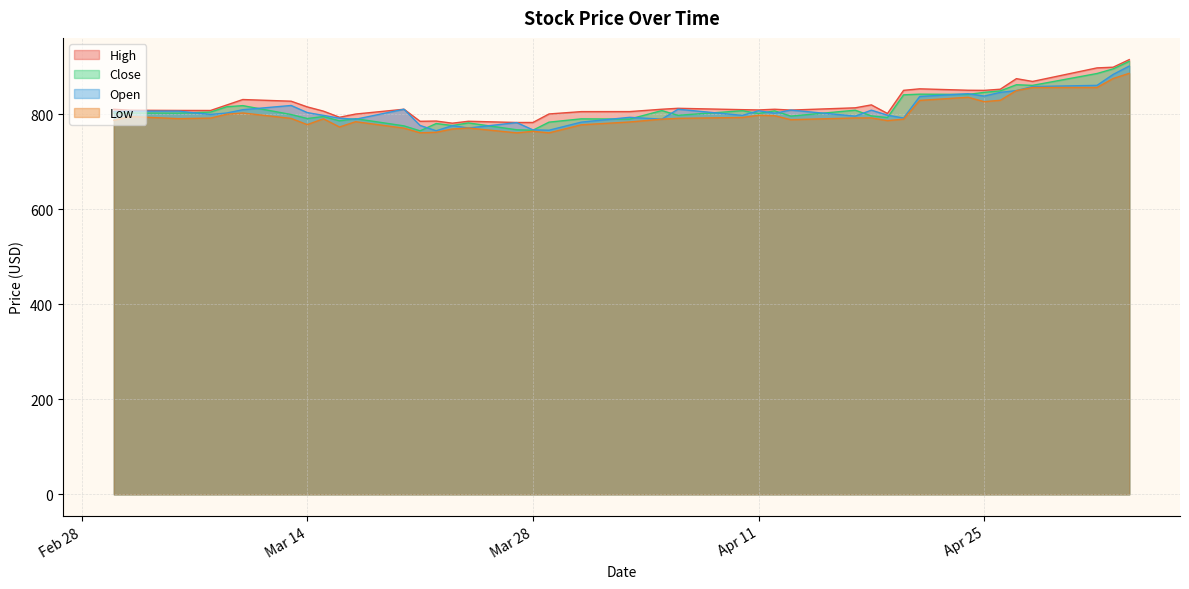

Count the number of data series in this chart.

4